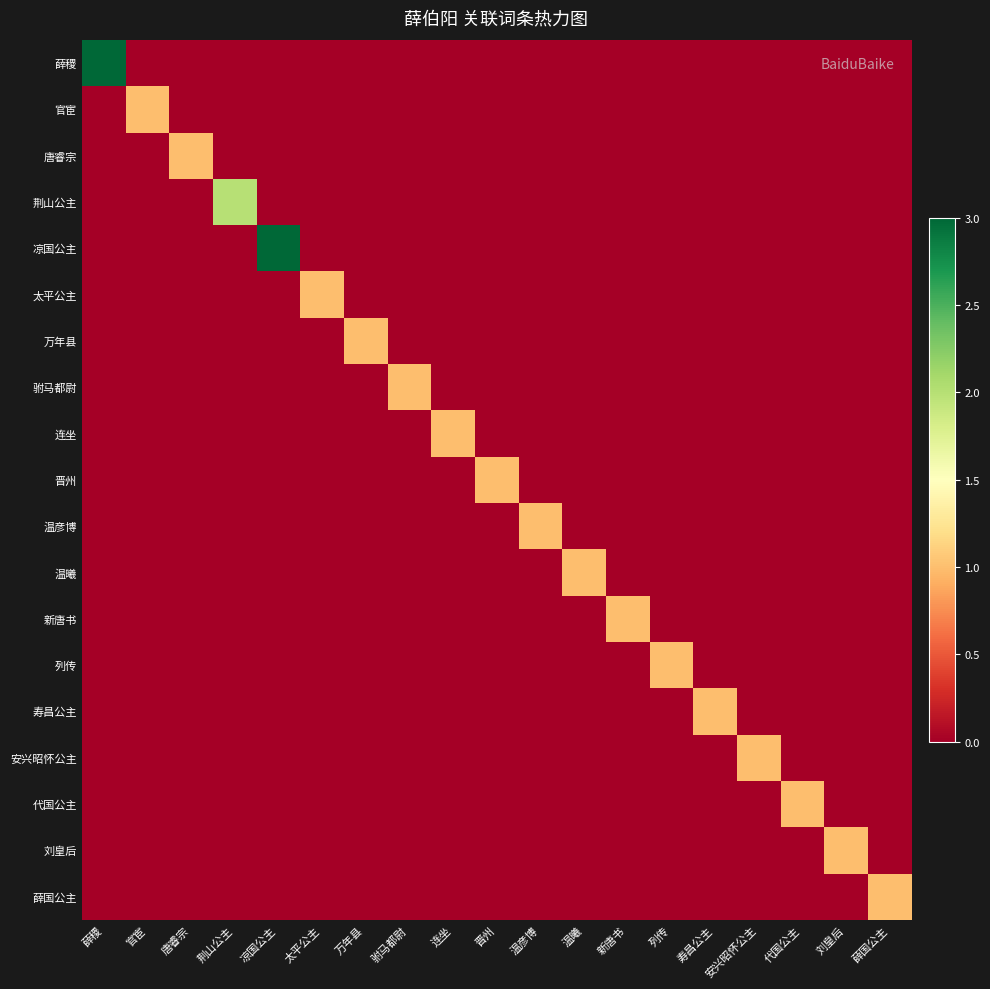

Which series has the largest total across all categories?

薛稷